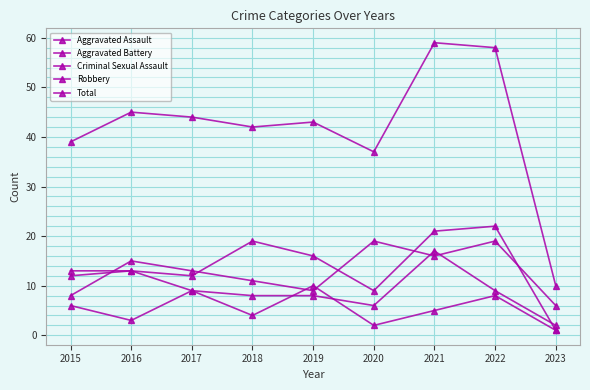

Which series has the largest total across all categories?

Total